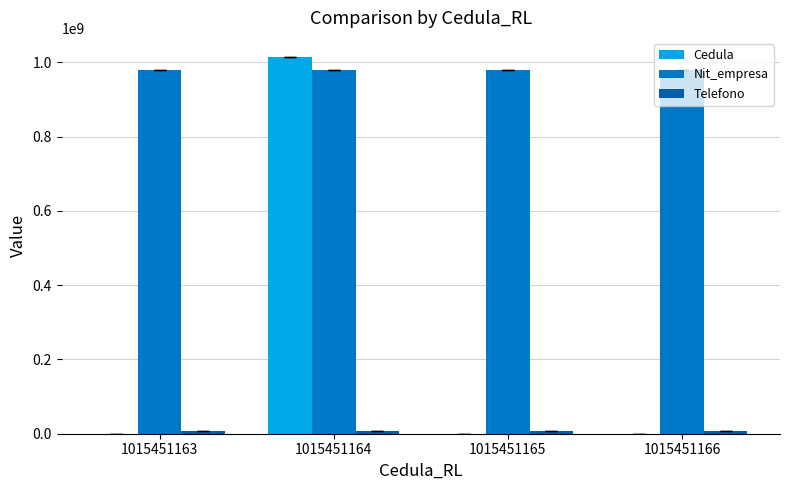

What is the approximate value of Nit_empresa at 1015451166?

979879799.0